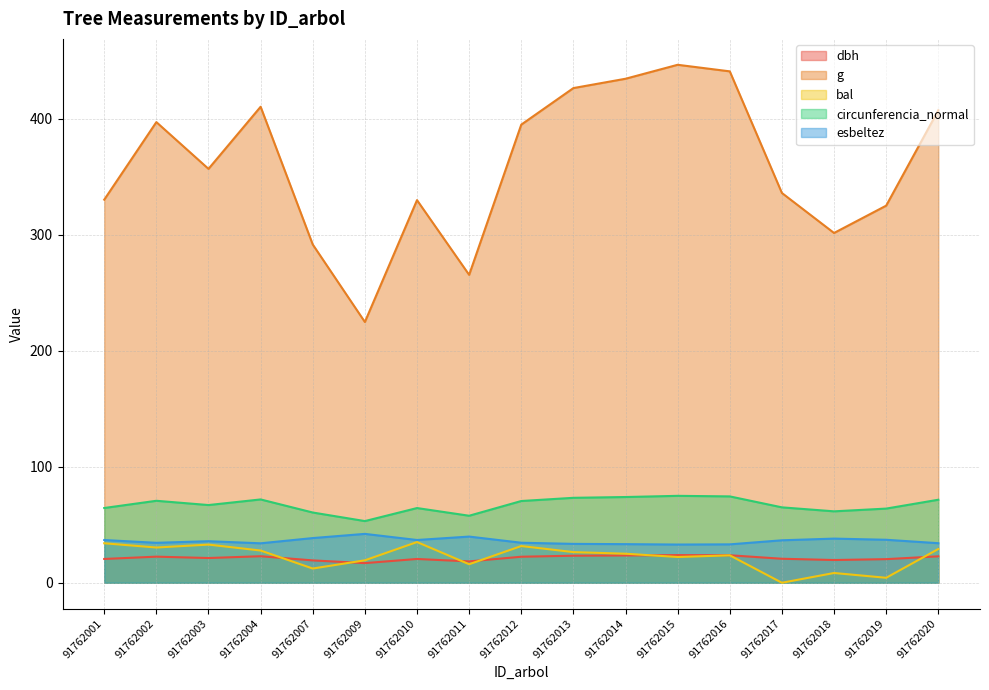

At which label does esbeltez first exceed 35?

91762001